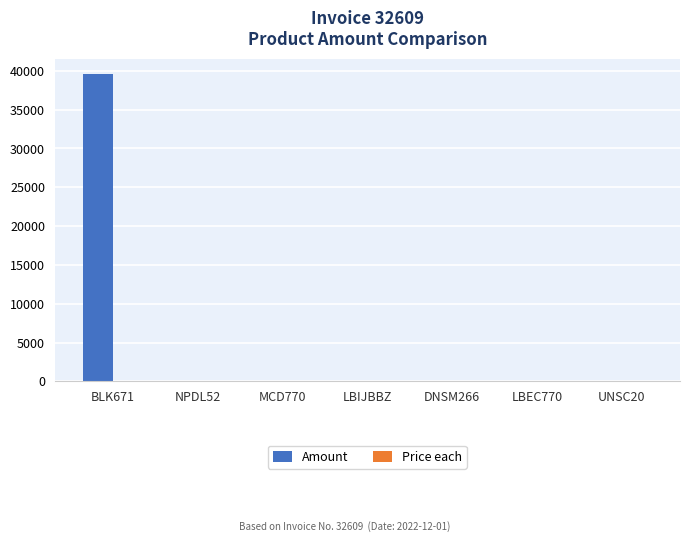

How many distinct data groups are displayed?

2